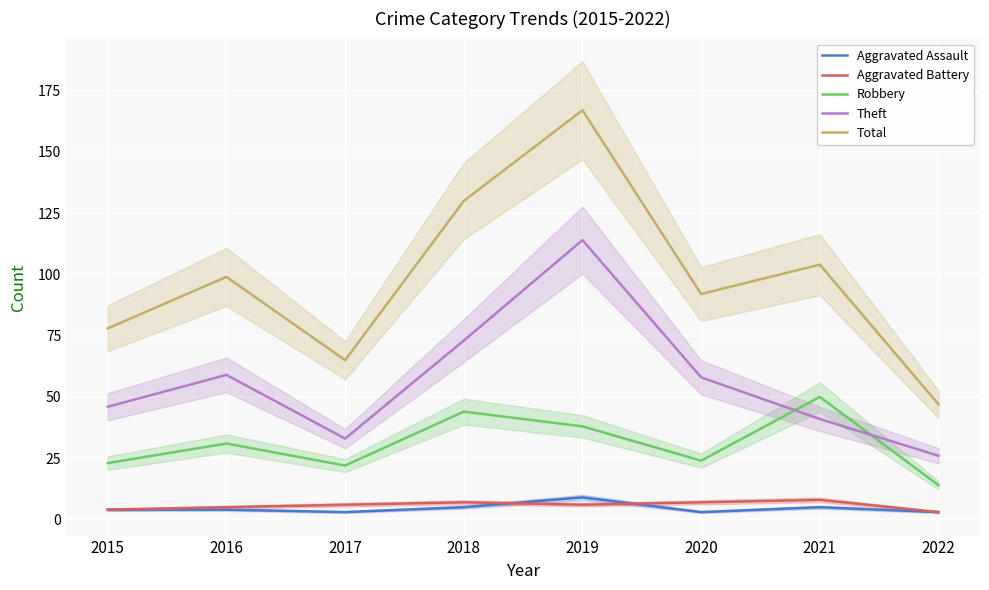

What is the value of the Aggravated Assault point at the 1st from the left?

4